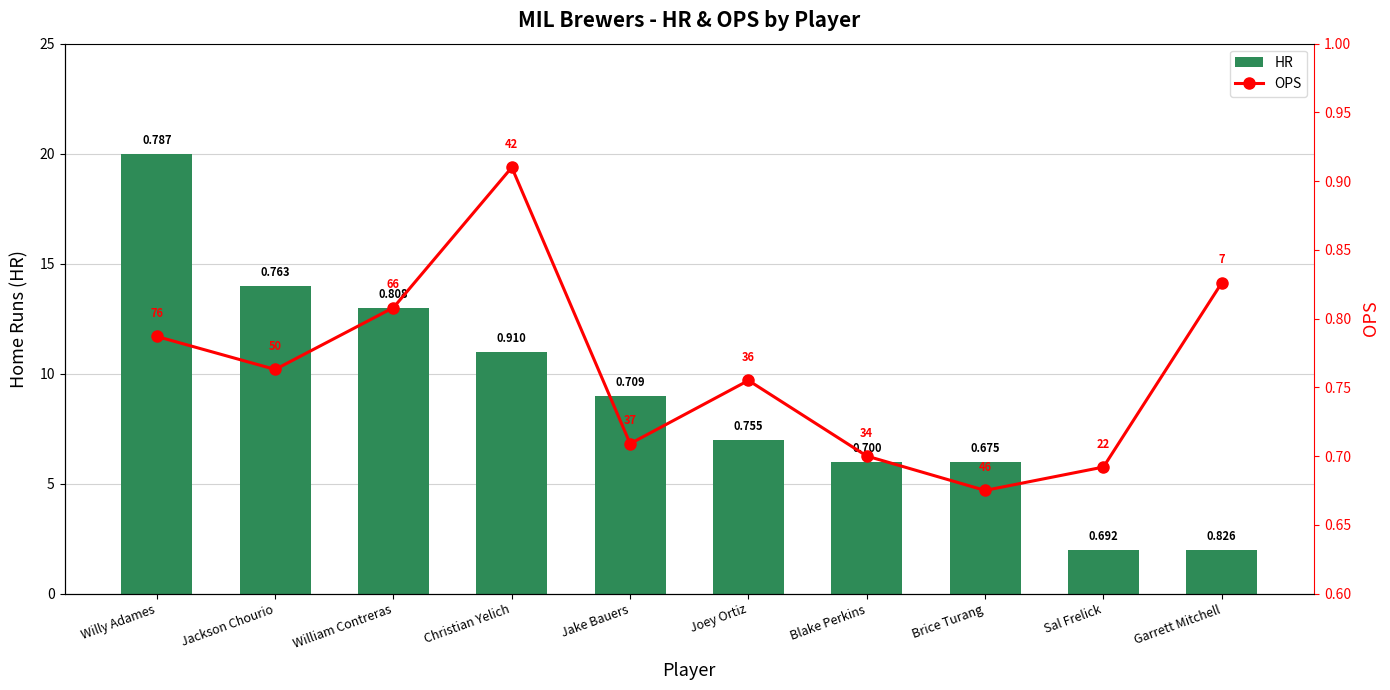

At which category is the sum across all series the highest?

Willy Adames